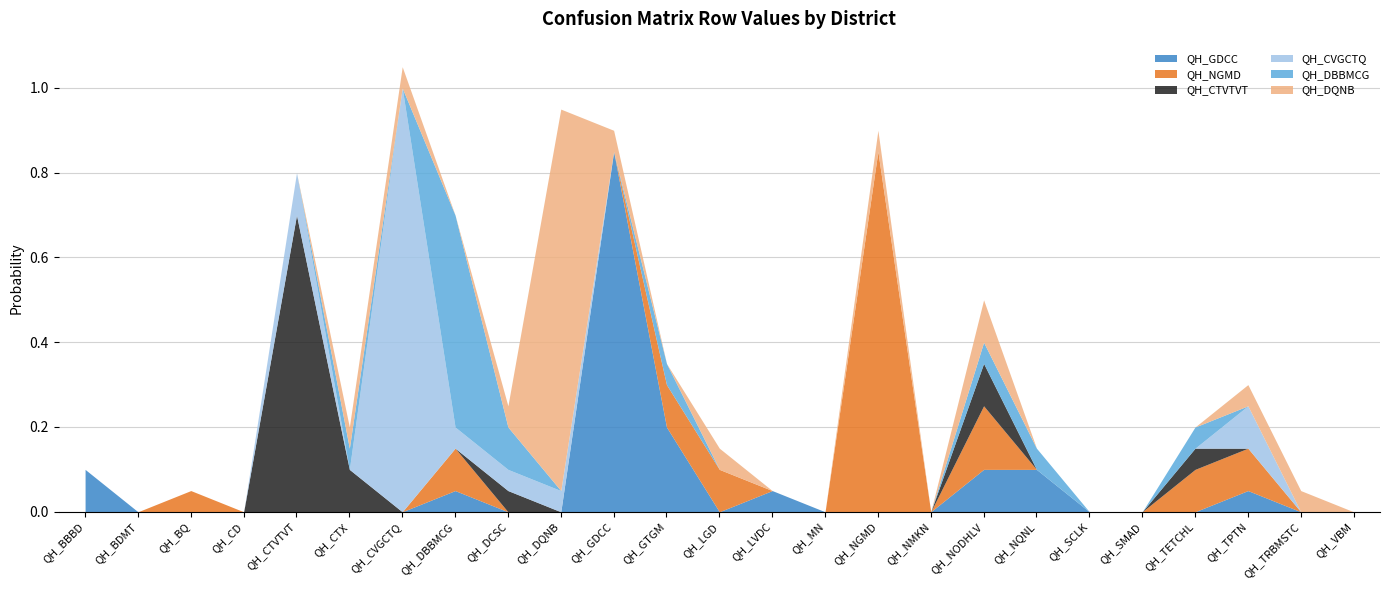

What is the difference between the highest and lowest values at QH_TETCHL?

0.1